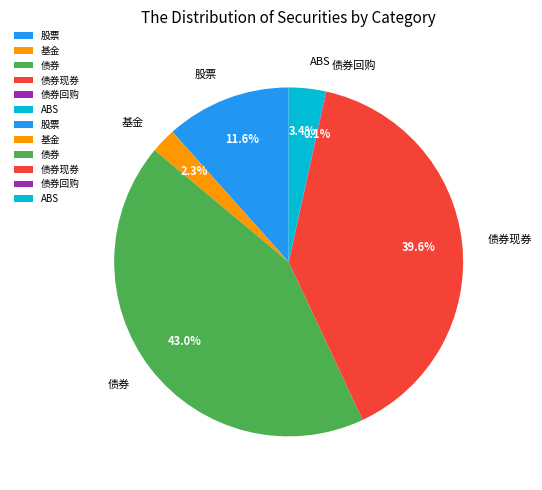

Does 债券现券 represent more than half of the total?

No